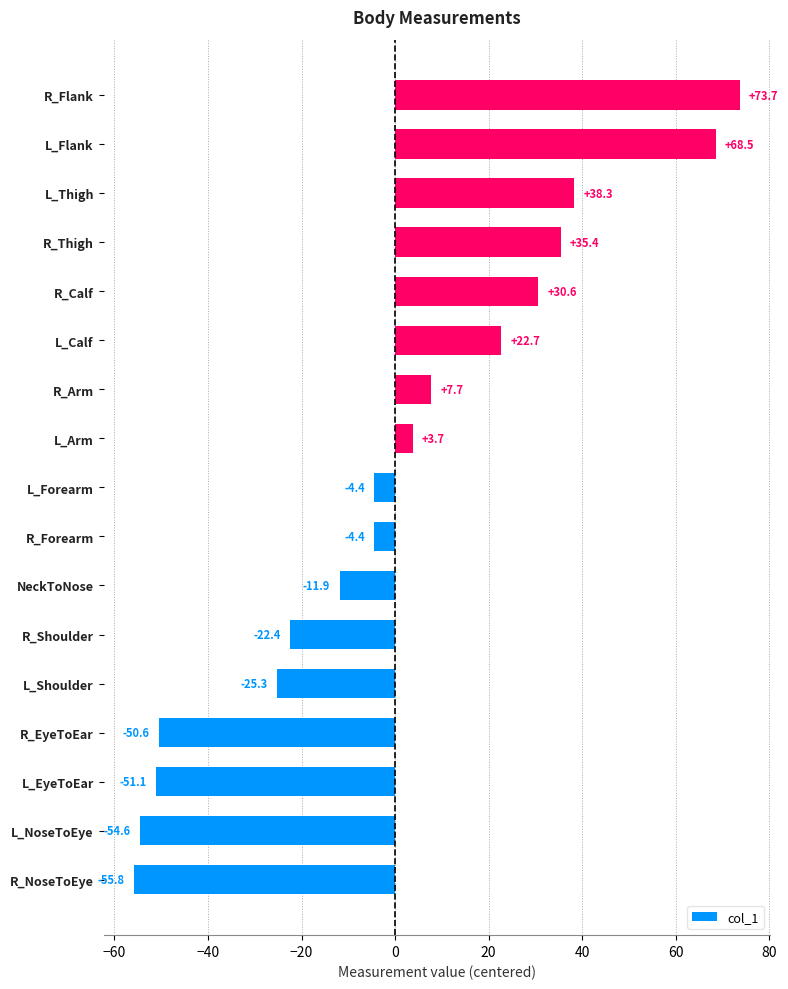

What is the change in value from L_Forearm to R_Flank?

+78.1